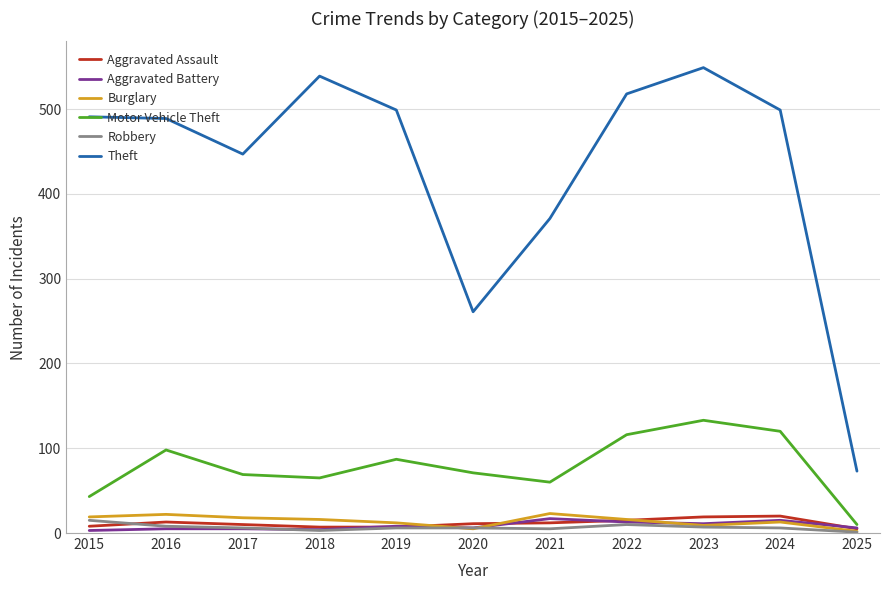

Which series has the largest total across all categories?

Theft